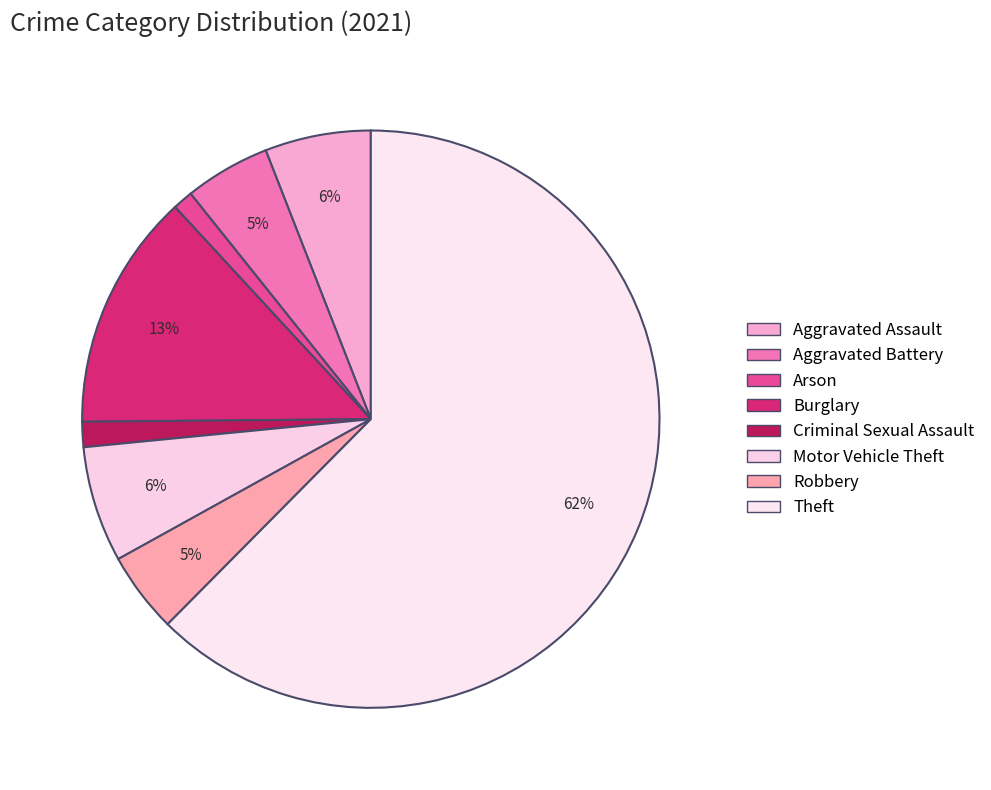

Count the number of slices in the pie.

8